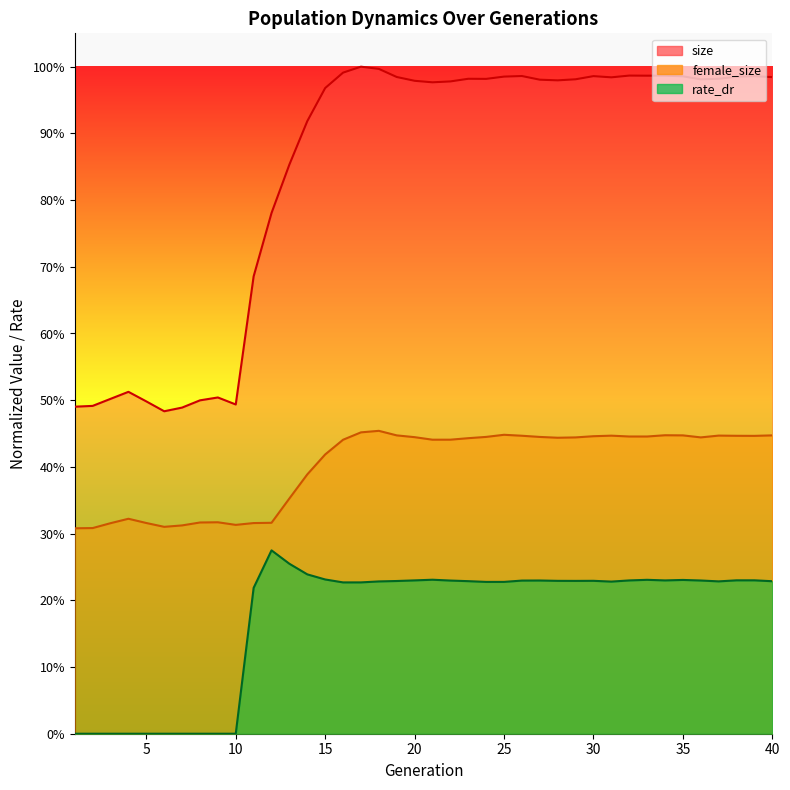

True or false: female_size and size intersect in this chart.

False